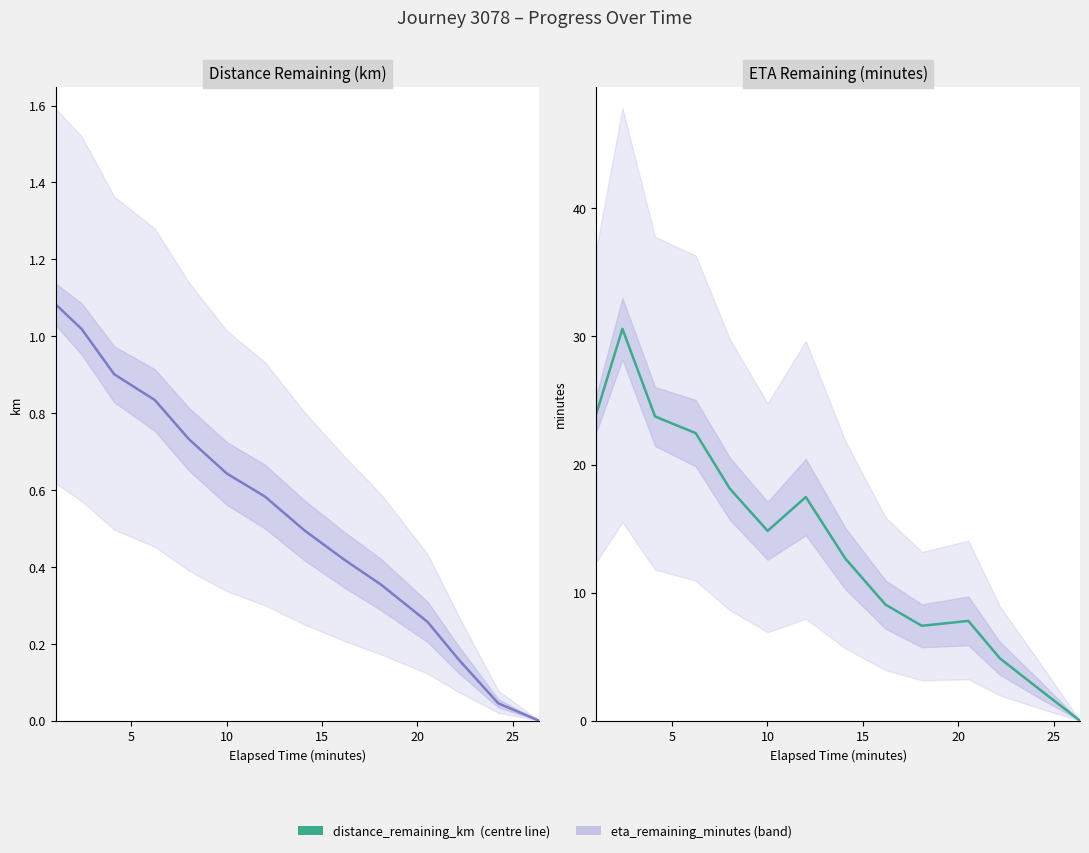

The value of distance_remaining_km at 4.11 is 0.5. True or false?

False